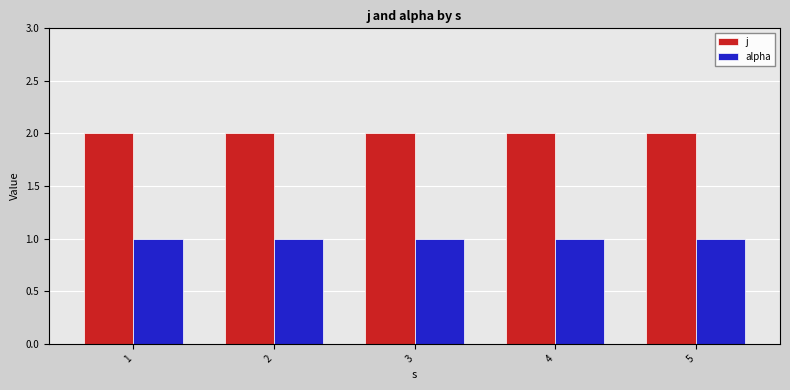

What is the value of the alpha bar at the 4th from the left?

1